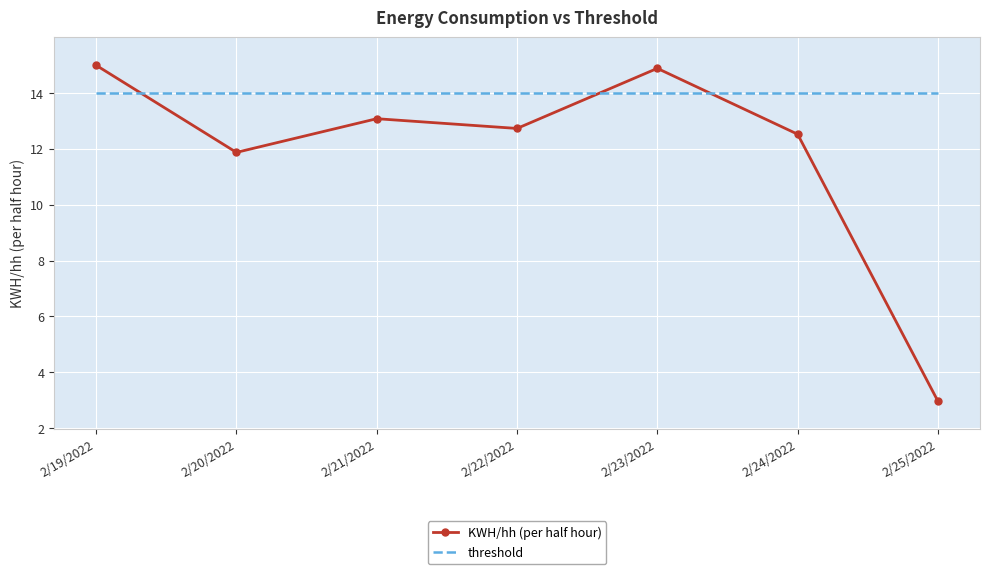

At which category does KWH/hh (per half hour) reach its first local valley?

2/20/2022